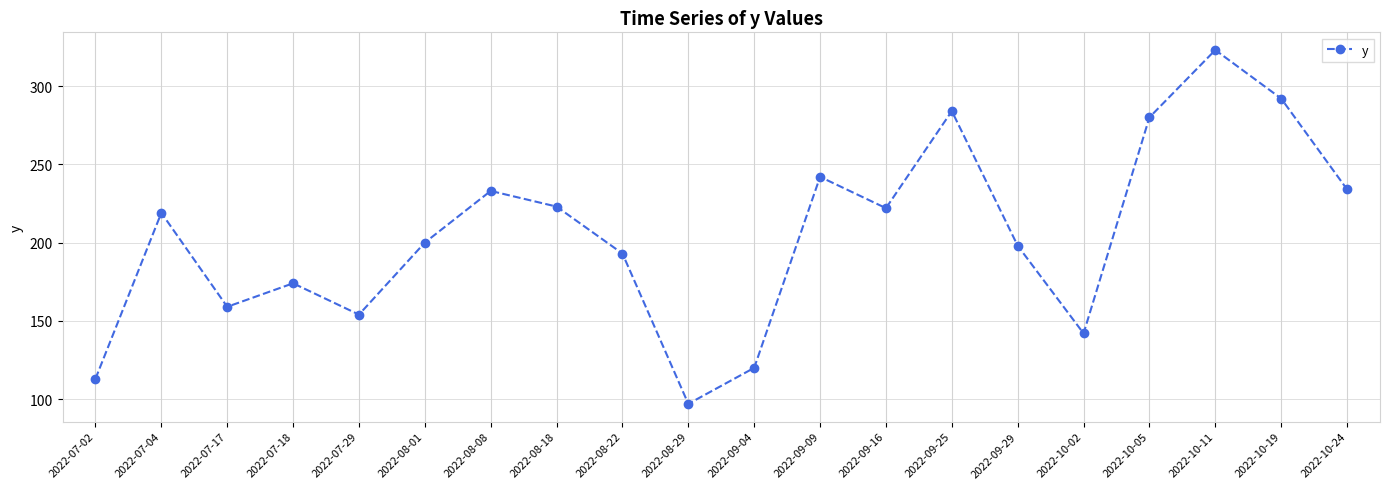

Reading left to right, list all the values displayed in this chart.

113	219	159	174	154	200	233	223	193	97	120	242	222	284	198	142	280	323	292	234